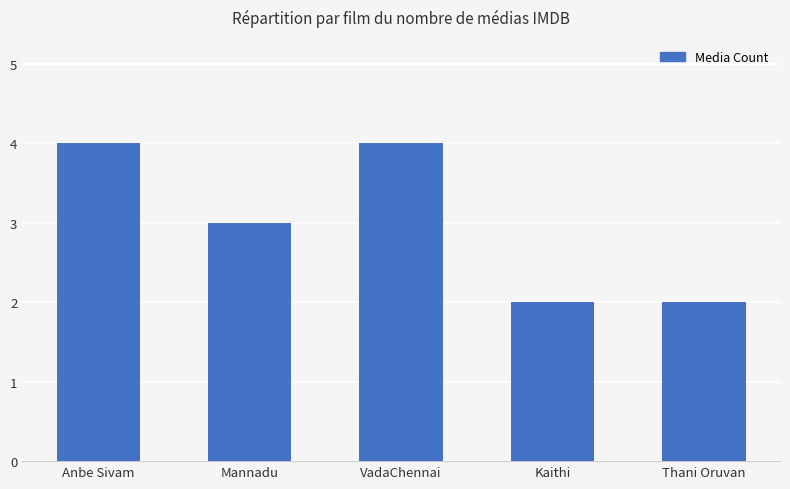

Is it true that the value at Anbe Sivam is 4?

True